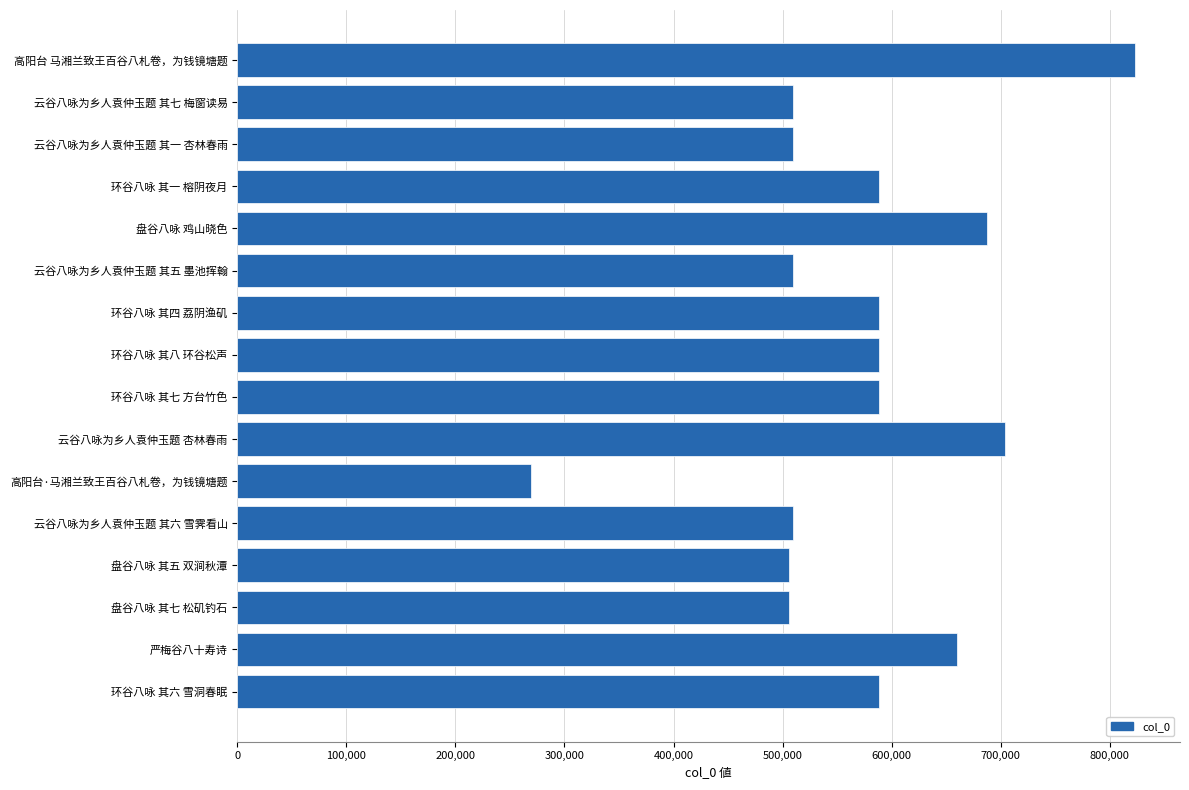

What is the smallest value displayed?

269359